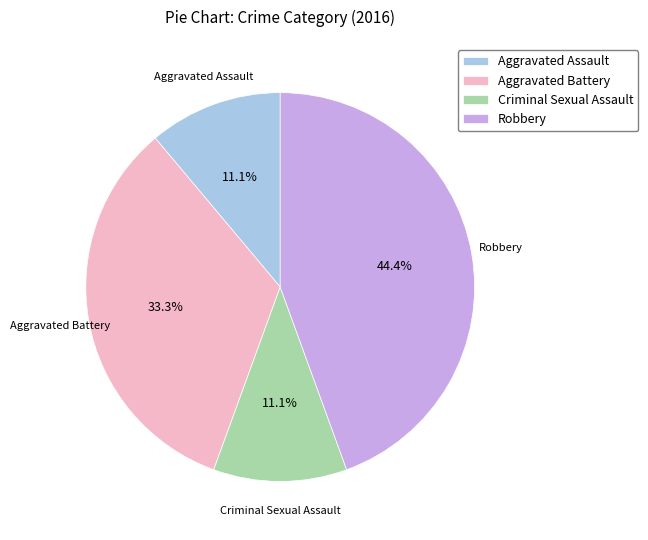

How many slices are in this pie chart?

4